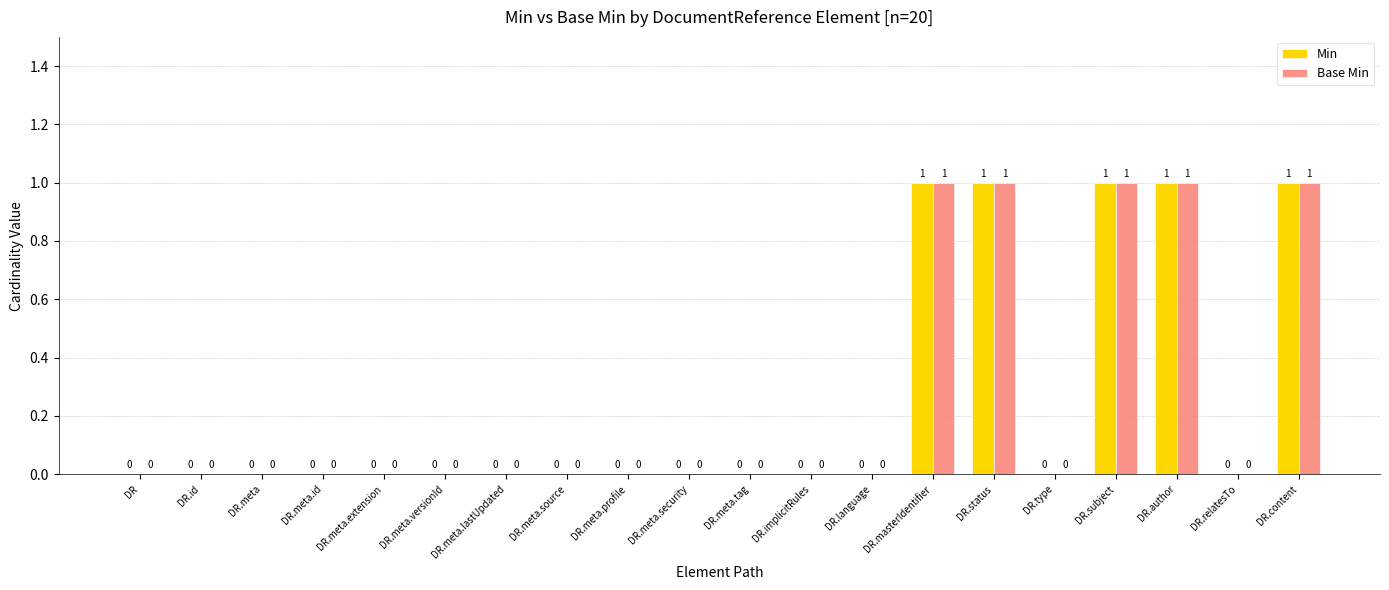

Is the value of Min at DR.meta.security greater than the value of Base Min at DR.content?

No